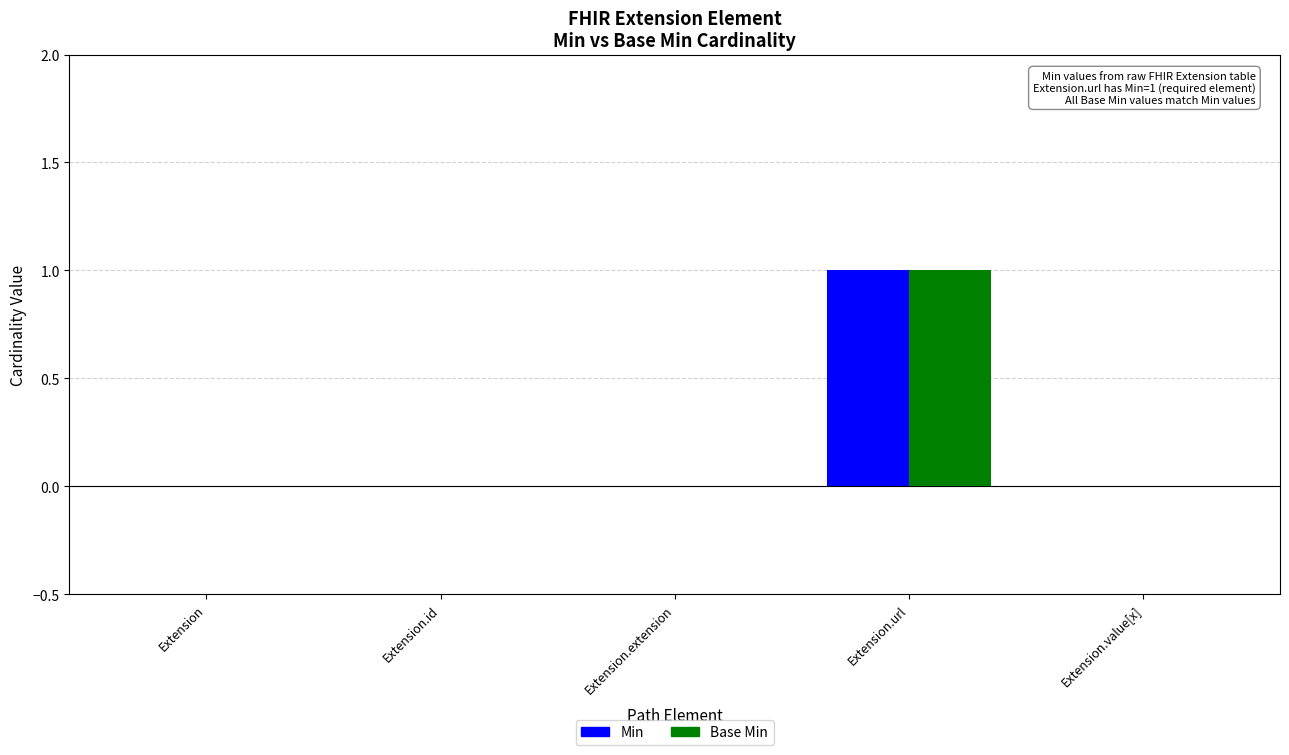

True or false: Base Min has a value of 0 at Extension.id.

True